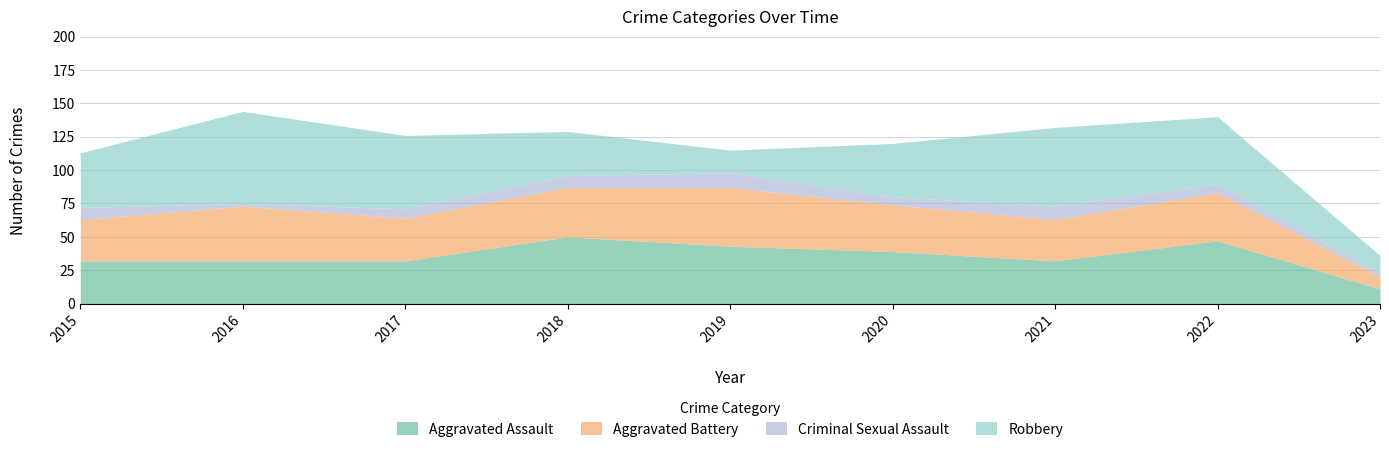

What is the value of the Robbery point at the 1st from the left?

41